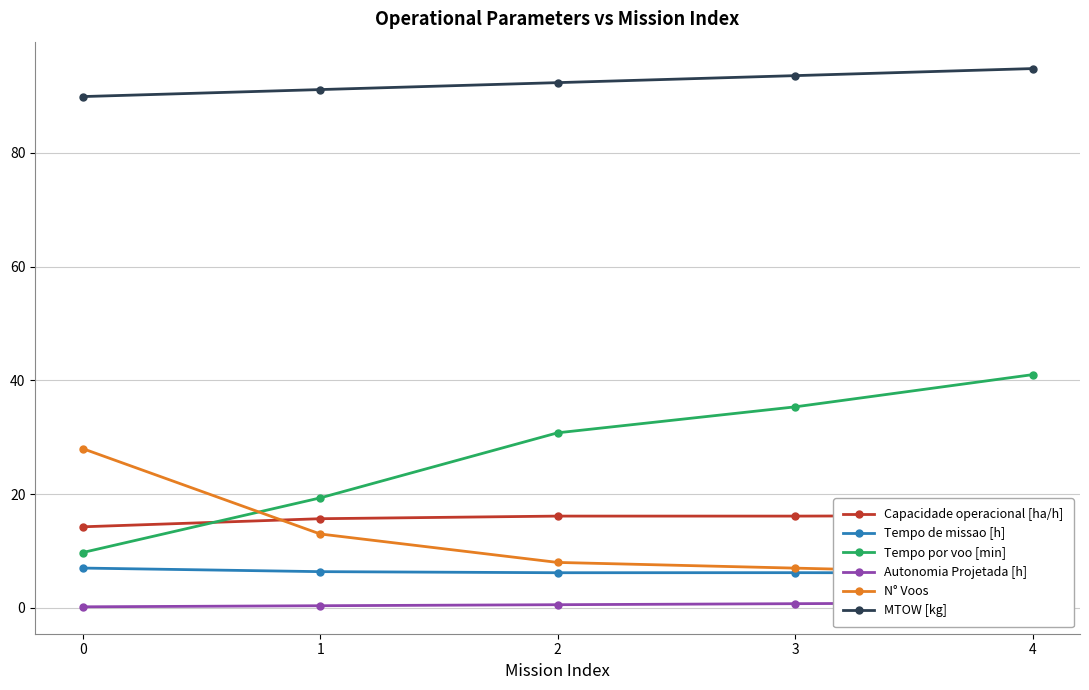

What is the average value of the Autonomia Projetada [h] series?

0.6